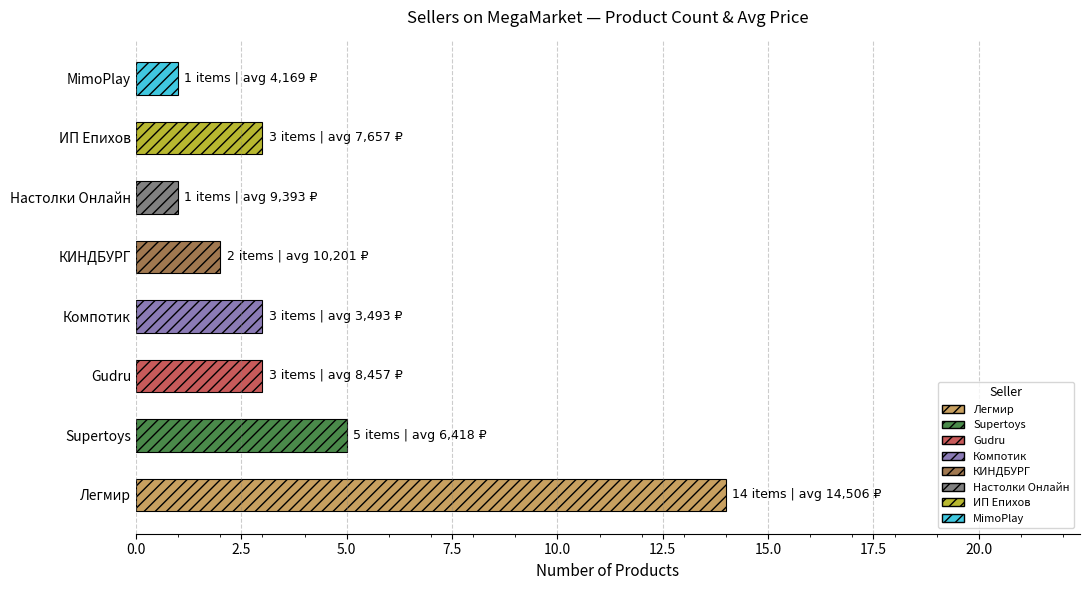

Which label corresponds to the largest value in the chart?

Легмир